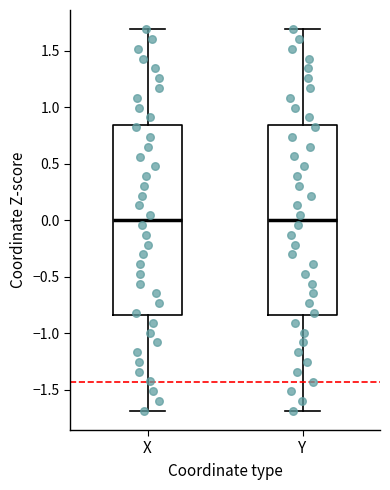

Where does the upper whisker of the box for Y end on the y-axis? The values are not printed on the chart, so give them approximately, as read against the axis.

1.70